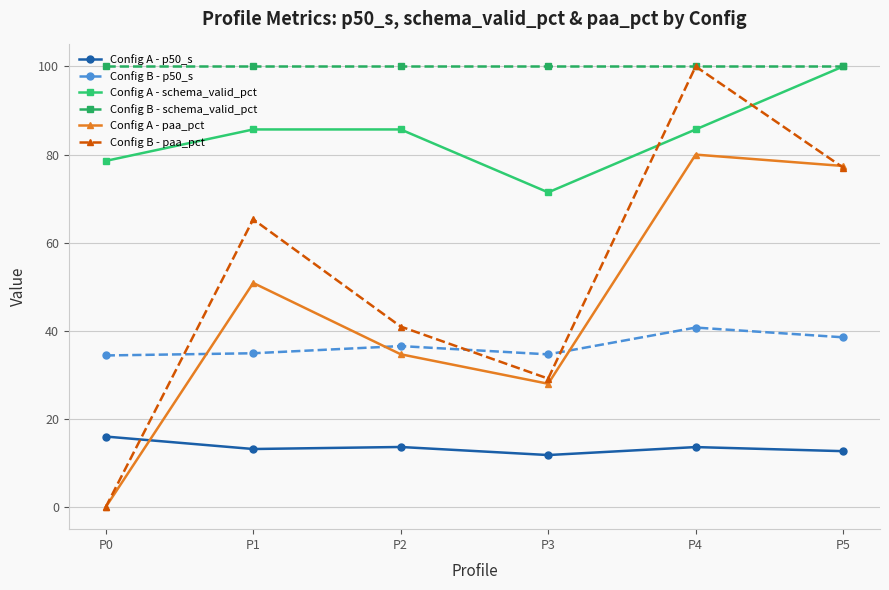

Which series has the widest spread of values?

Config B - paa_pct